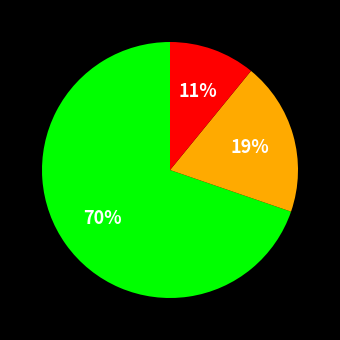

To the nearest percent, what is the average slice percentage?

33%